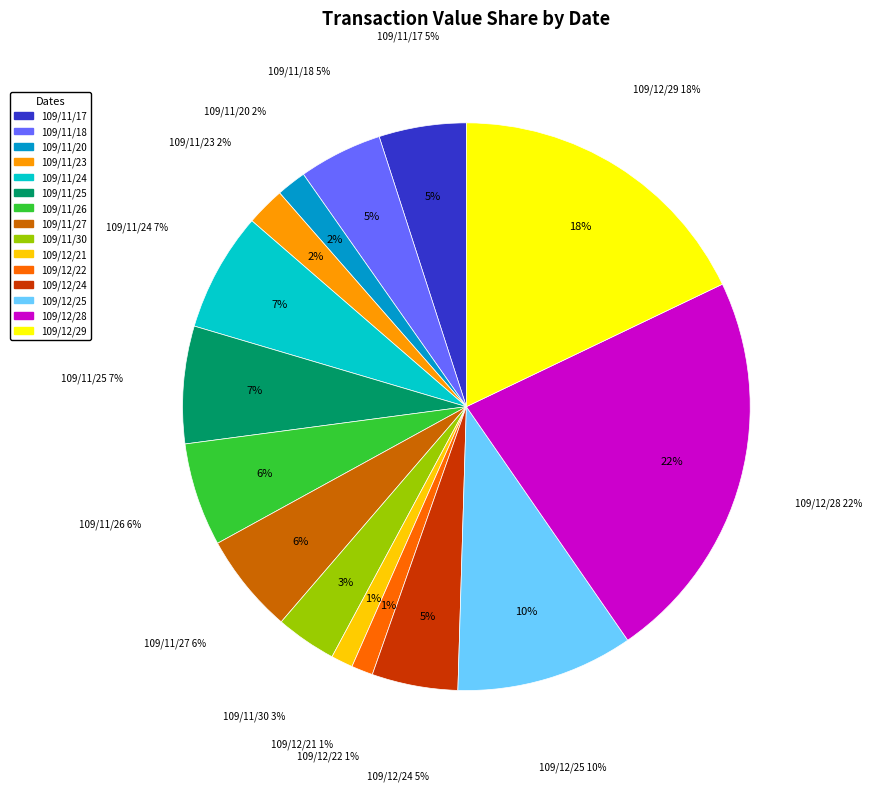

What is the change in value from 109/11/20 to 109/12/24?

+258640